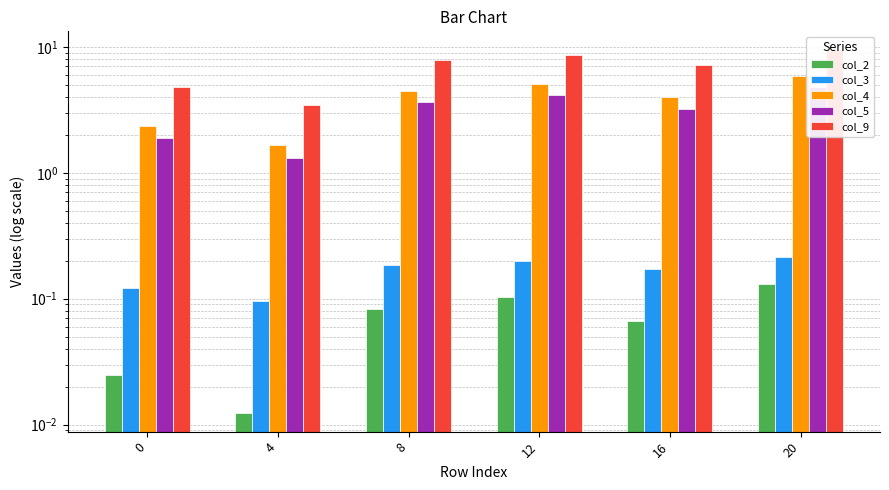

Between 8 and 12, which is larger?

12